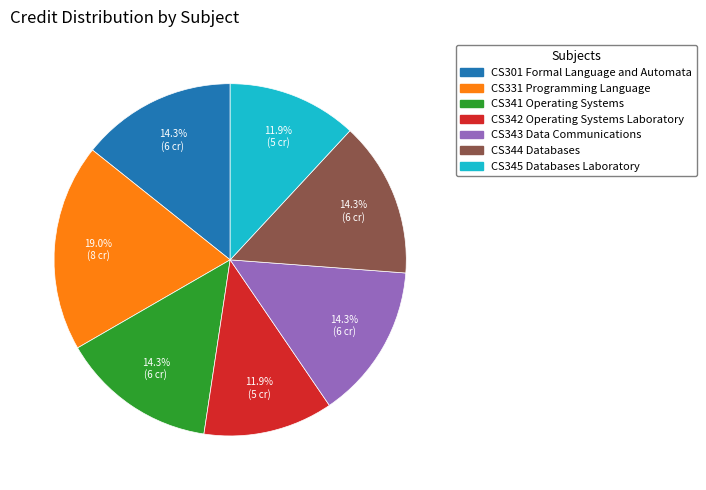

What percentage is the CS301 Formal Language and Automata slice, to the nearest percent?

14%